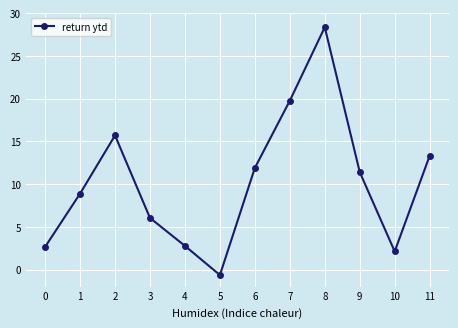

Which category has the lowest value across all series?

5